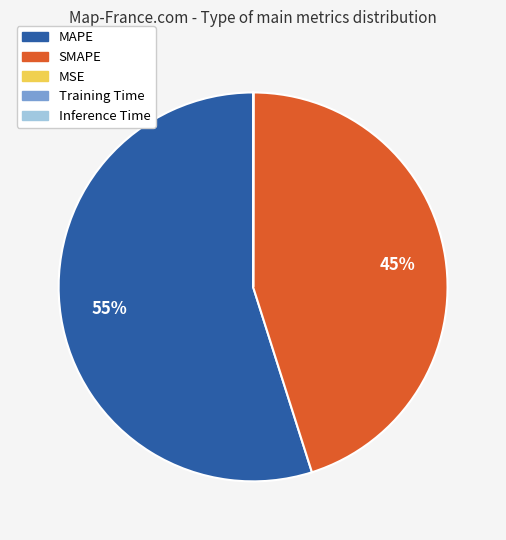

Is it true that MAPE is 42% of the pie?

False